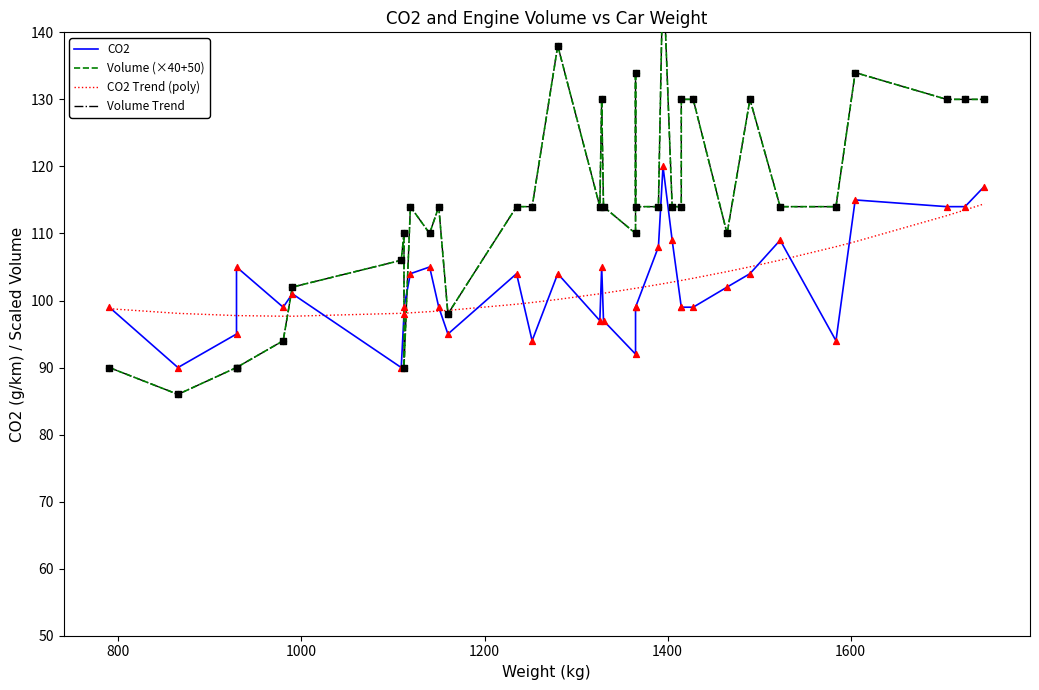

Which series has the widest spread of Y values?

Volume (×40+50)